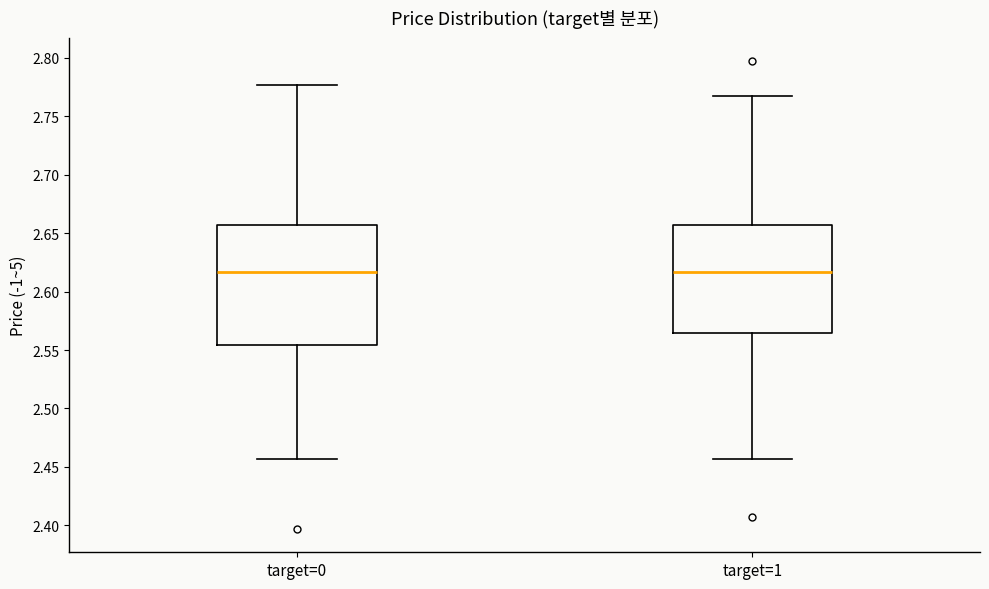

Comparing the boxes themselves (not the whiskers), which one is the tallest?

target=0